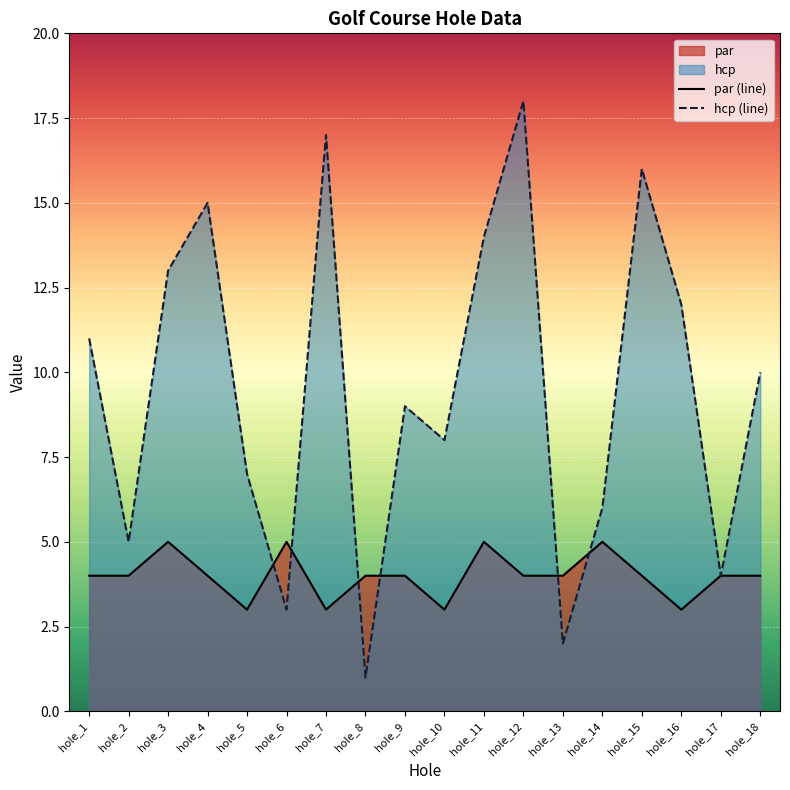

What is the value of the hcp point at the 9th from the left?

9